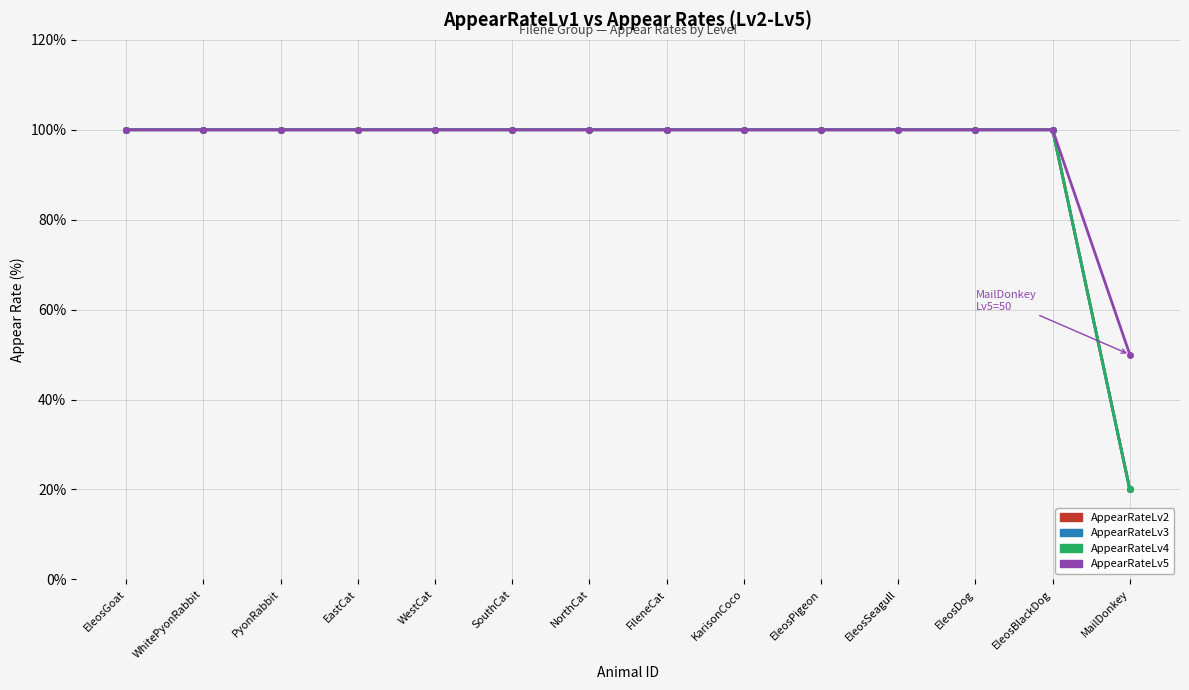

True or false: AppearRateLv3 has a value of 20 at MailDonkey.

True